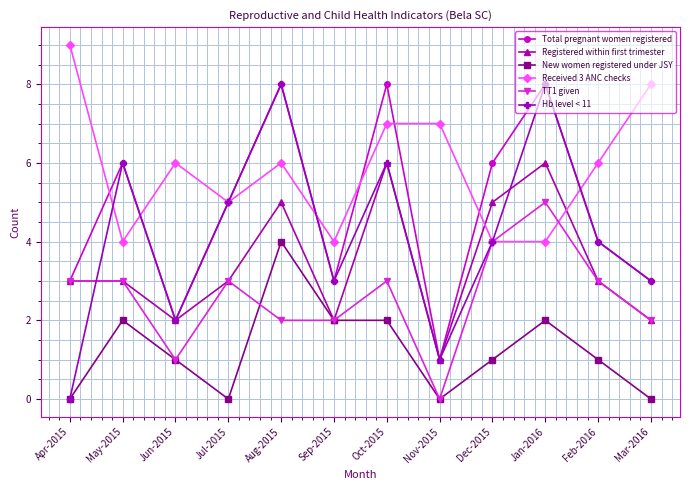

True or false: Registered within first trimester has a value of 3 at Jul-2015.

True